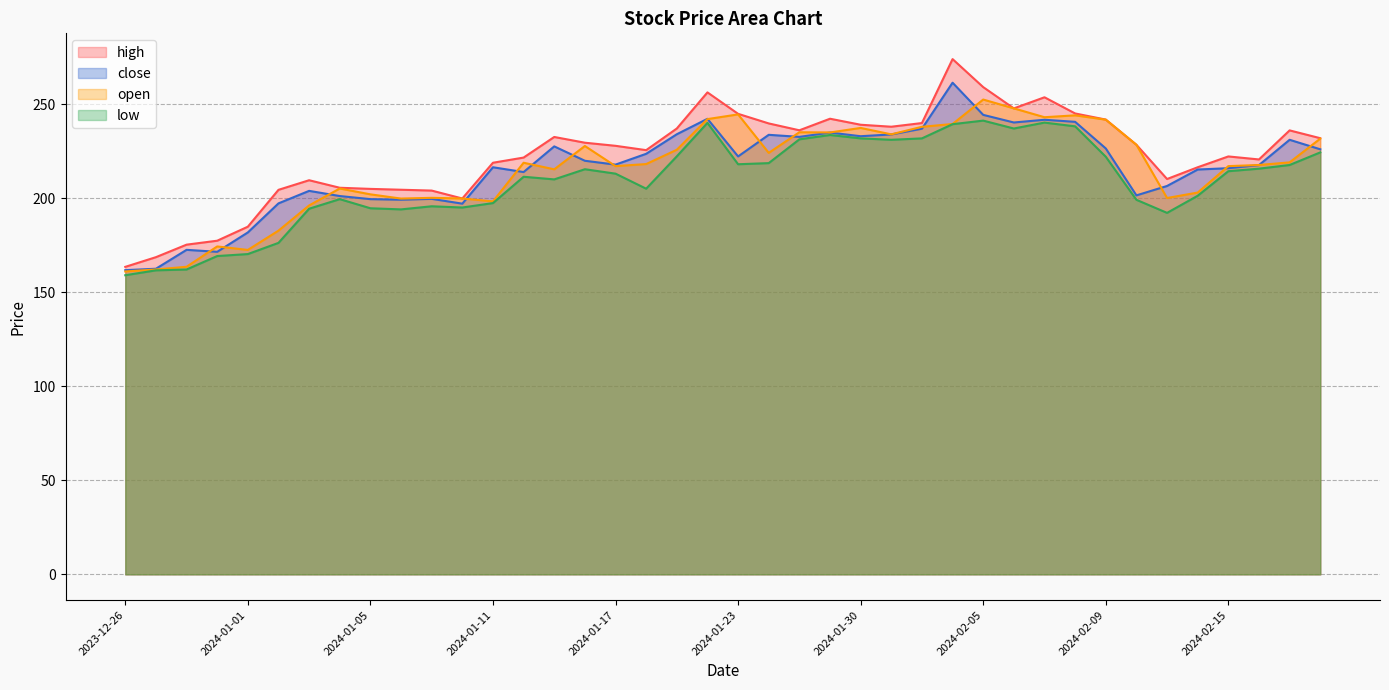

What is the minimum value for low?

159.0